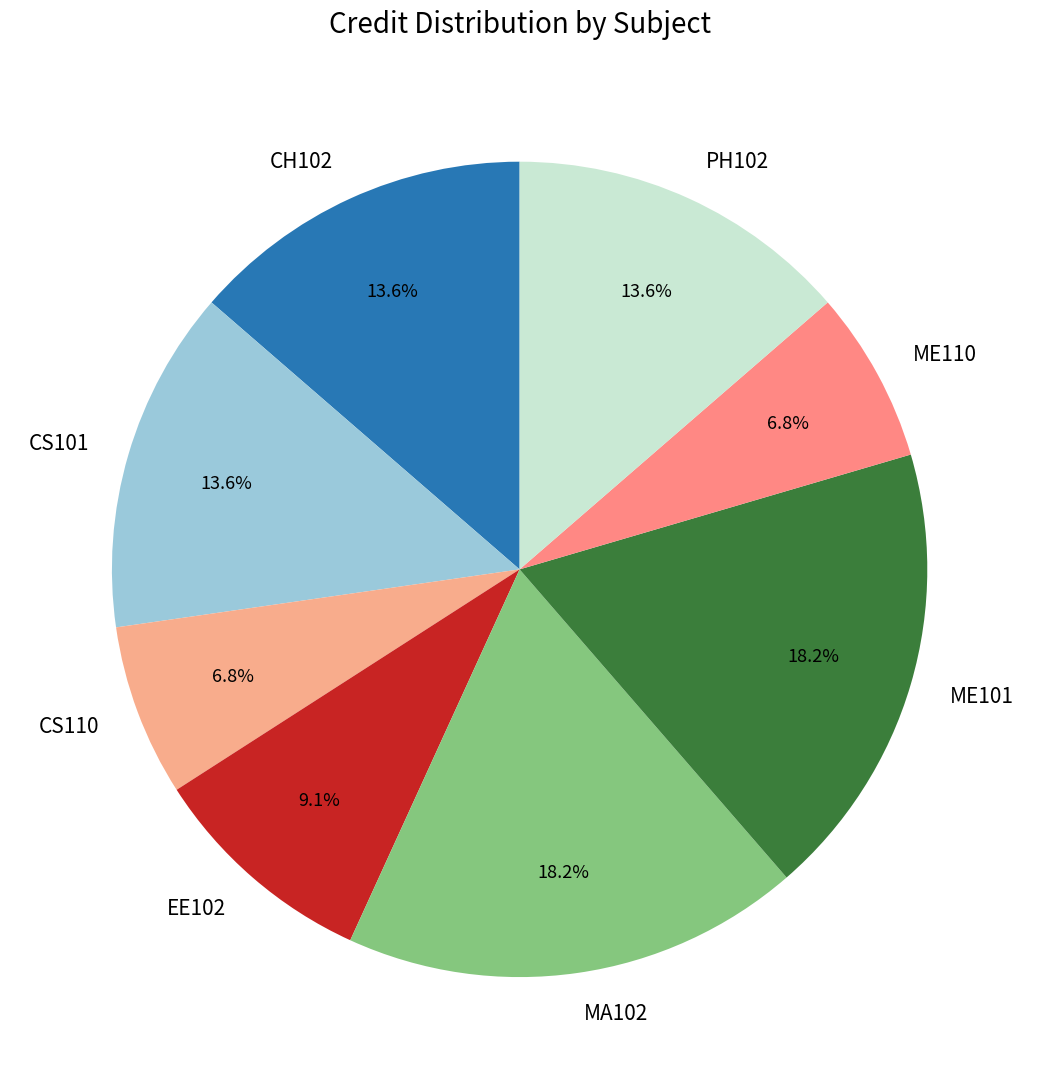

Which has a higher value, CS101 or ME110?

CS101